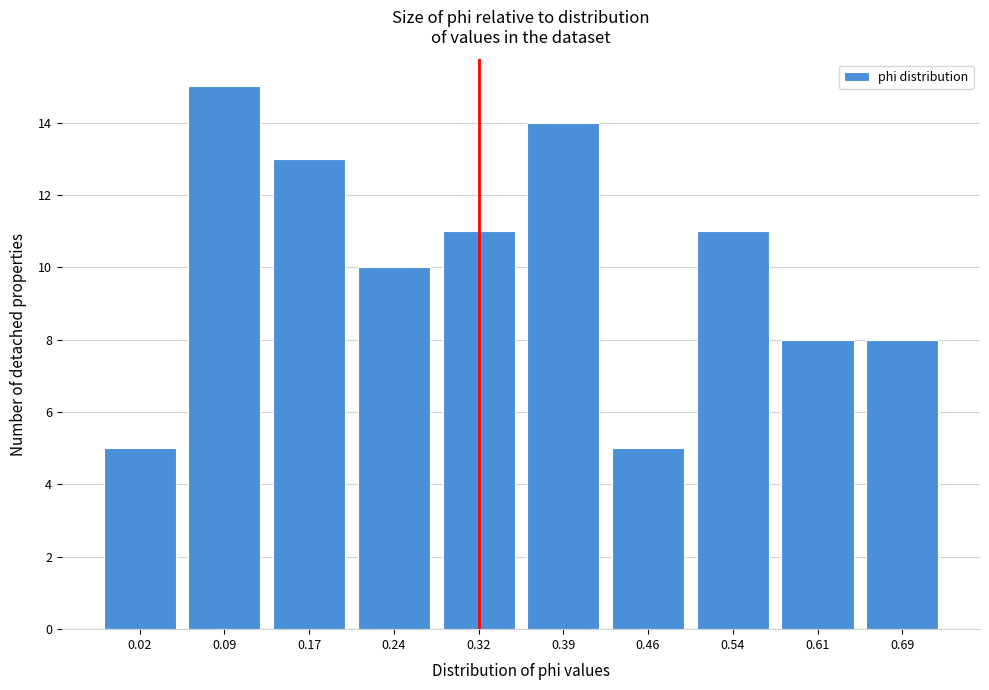

Reading right to left, extract all data points from this chart.

0.69=8	0.61=8	0.54=11	0.46=5	0.39=14	0.32=11	0.24=10	0.17=13	0.09=15	0.02=5